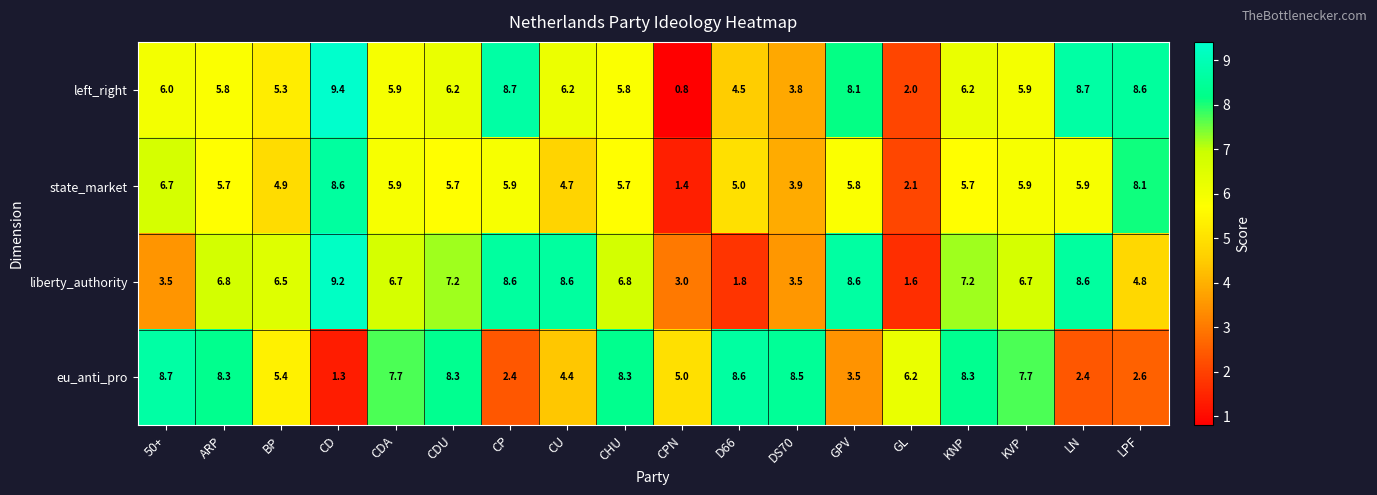

At which label is liberty_authority closest to 5?

LPF